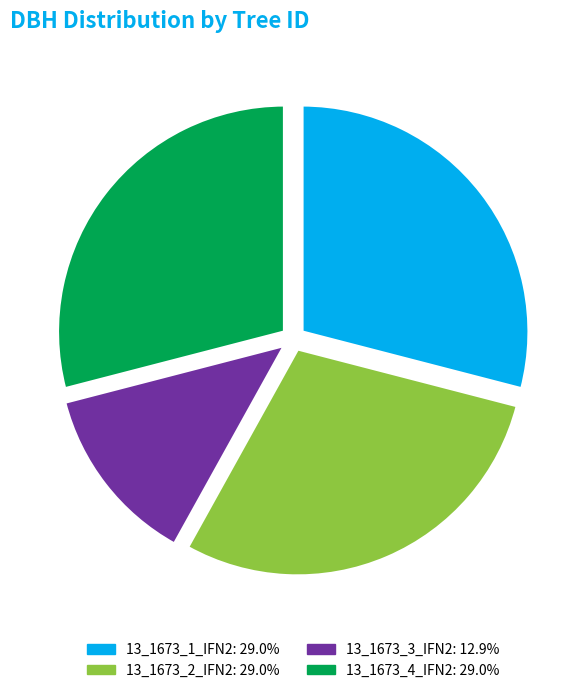

Which slice is the smallest?

13_1673_3_IFN2